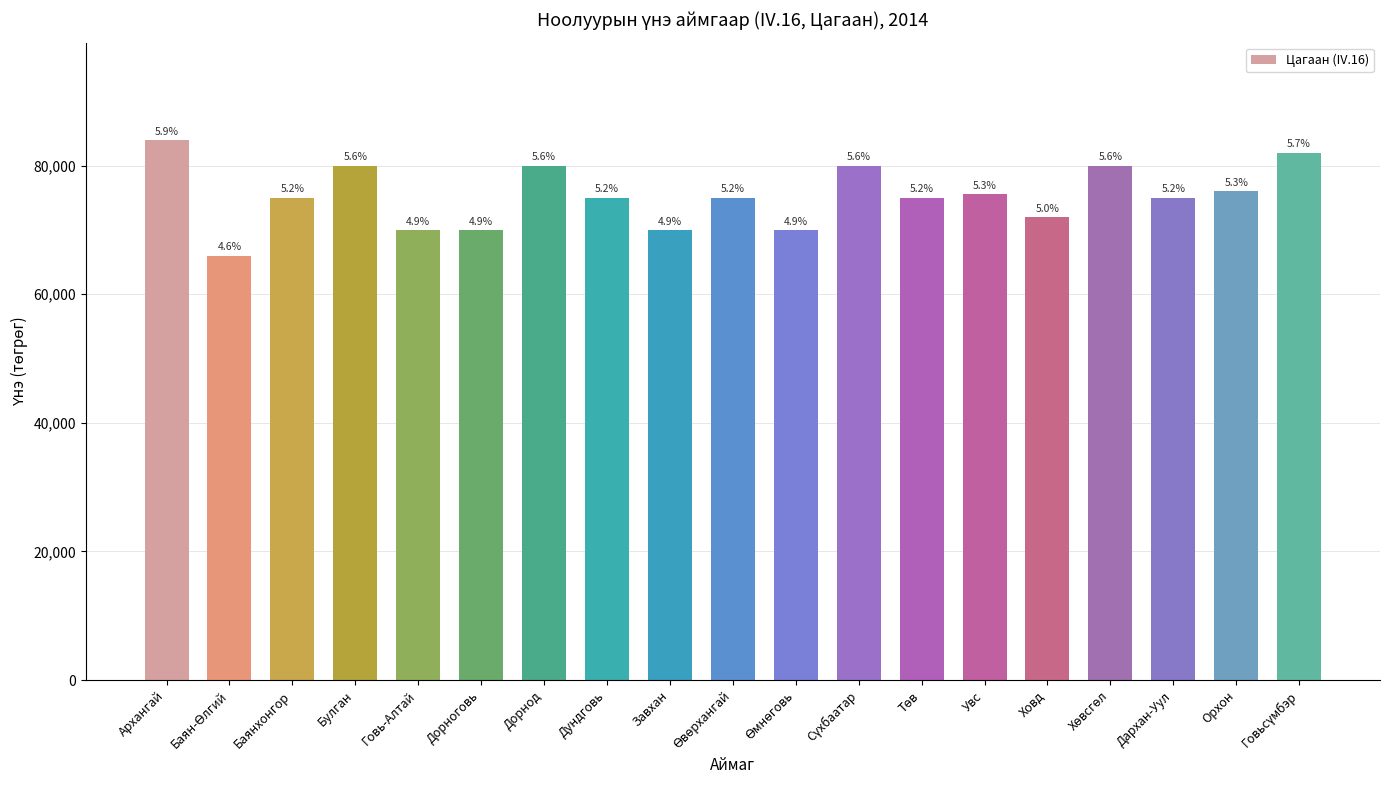

How many bars are there in total?

19